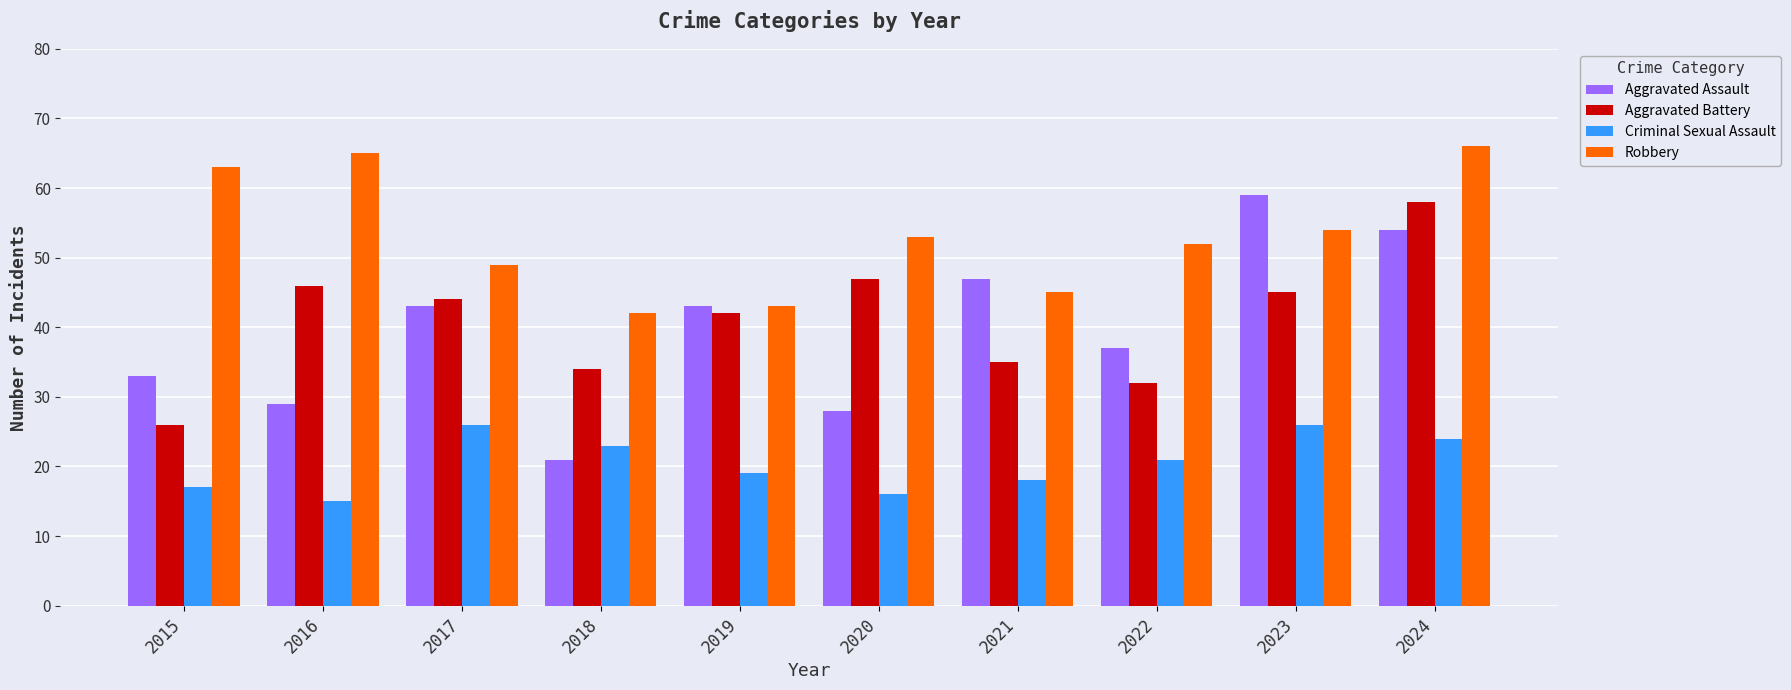

What is the sum of all Aggravated Assault values?

394